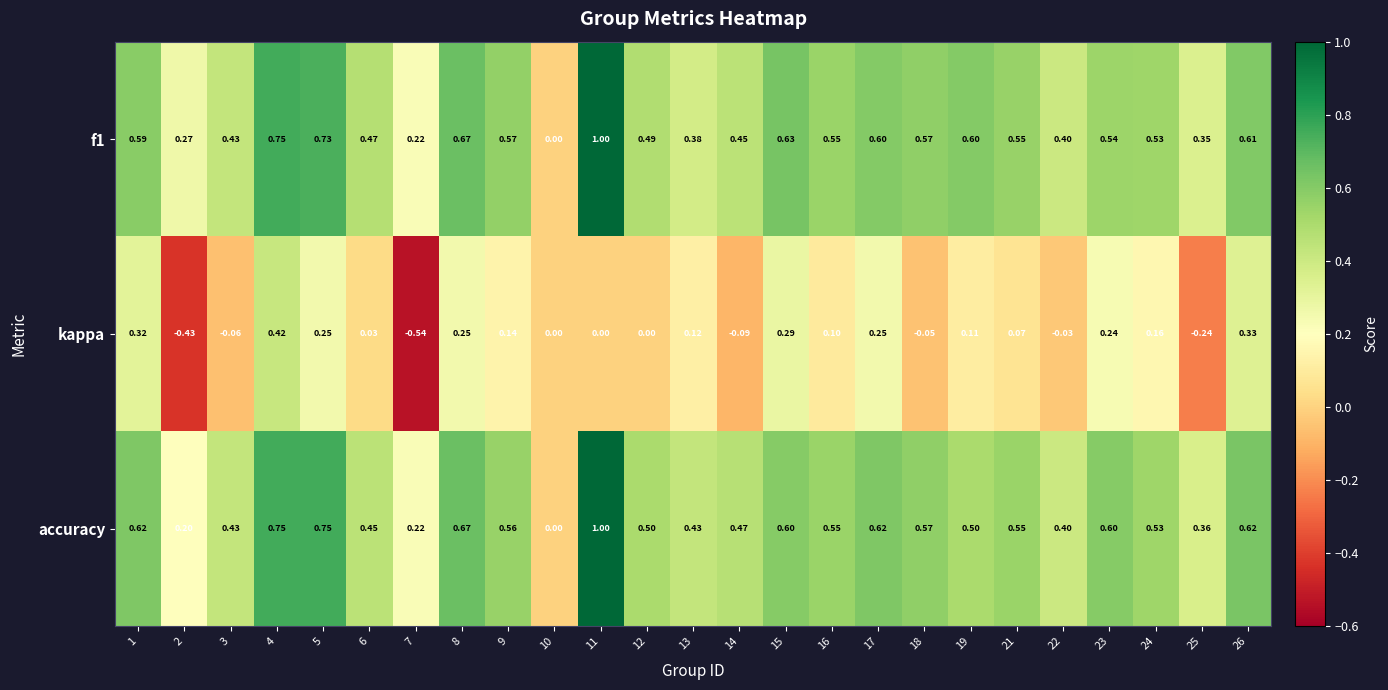

Is the value of kappa at 1 greater than the value of f1 at 2?

Yes